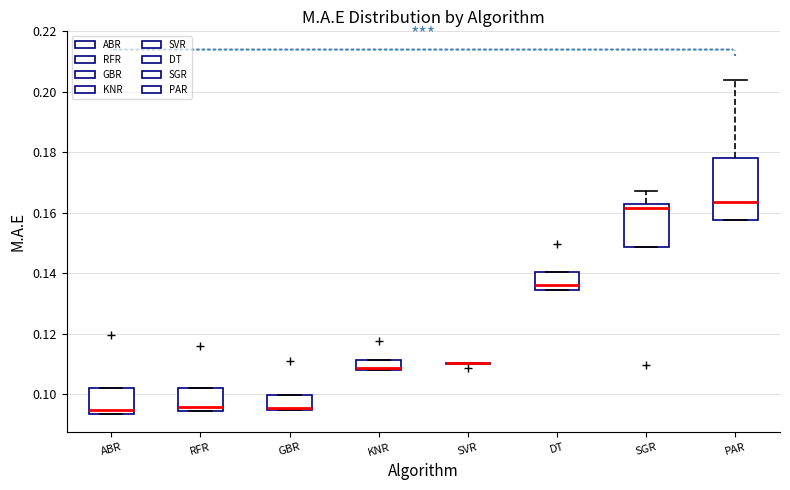

Reading left to right, transcribe this box plot: for each box, give where its median line is, the range the box spans, and where its two whiskers end, as read against the y-axis. The values are not printed on the chart, so give them approximately, as read against the axis.

ABR: median 0.094 (just above the box's lower edge), box 0.094 to 0.102, whiskers 0.094 to 0.102
RFR: median 0.096, box 0.094 to 0.102, whiskers 0.094 to 0.102
GBR: median 0.096, box 0.094 to 0.100, whiskers 0.094 to 0.100
KNR: median 0.108 (drawn on the box's lower edge), box 0.108 to 0.112, whiskers 0.108 to 0.112
SVR: box collapsed to a line at 0.110, whiskers 0.110 to 0.110
DT: median 0.136, box 0.134 to 0.140, whiskers 0.134 to 0.140
SGR: median 0.162, box 0.148 to 0.164, whiskers 0.148 to 0.168
PAR: median 0.164, box 0.158 to 0.178, whiskers 0.158 to 0.204